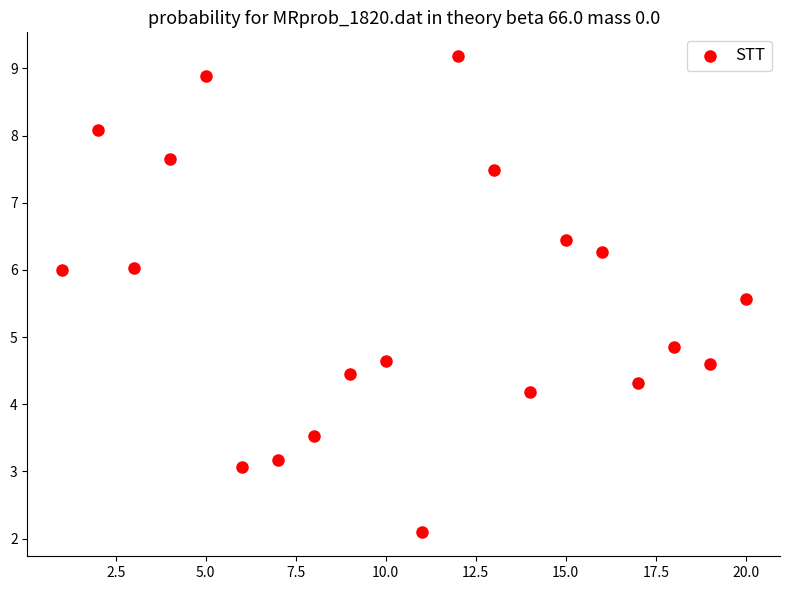

What is the range of X values (max minus min)?

19.0